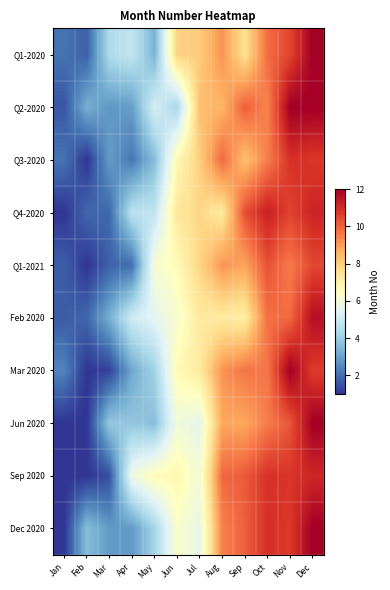

Between Jun and Nov, which series saw the biggest shift?

Q2-2020